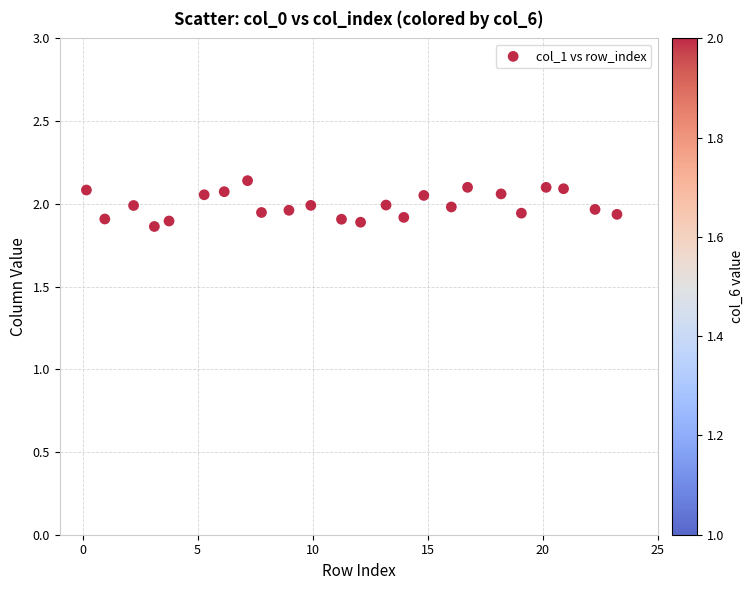

What is the range of Y values (max minus min)?

0.3